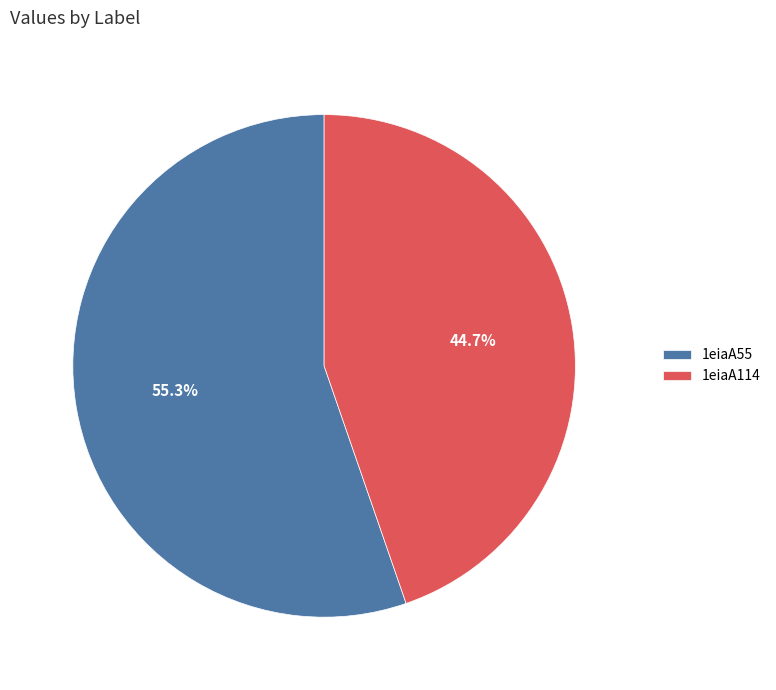

To the nearest percent, what is the combined percentage of 1eiaA55 and 1eiaA114?

100%